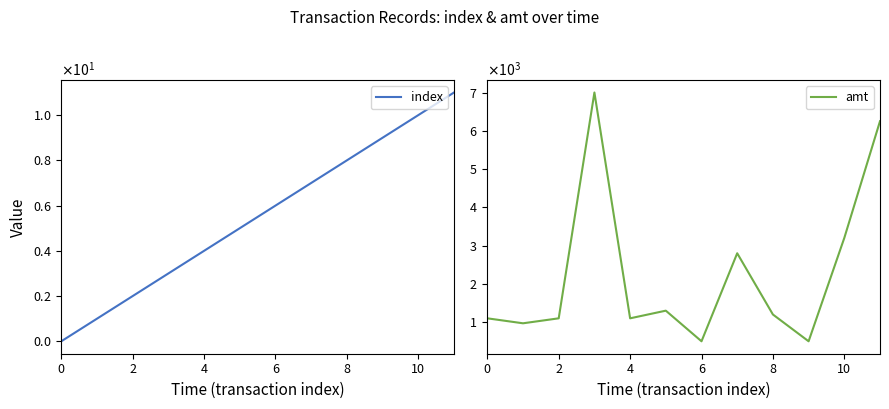

True or false: amt and index cross at least once.

False